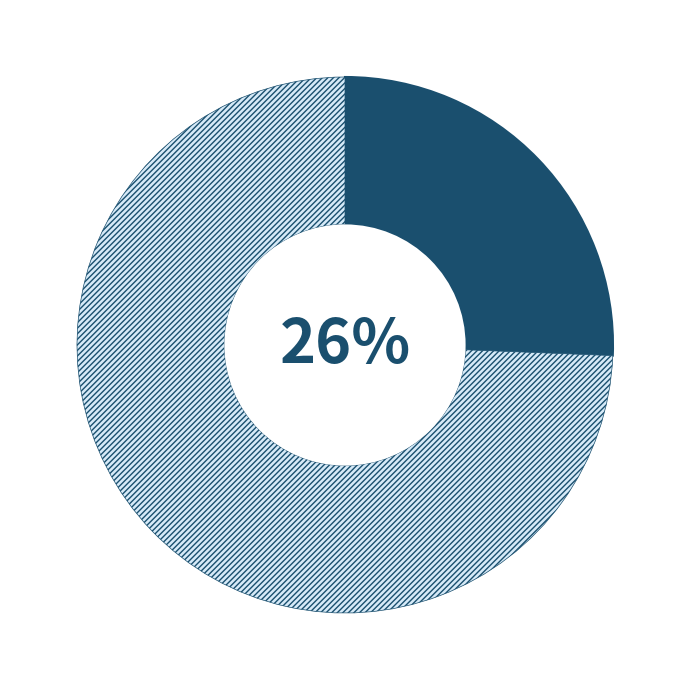

How many segments does this pie chart have?

2